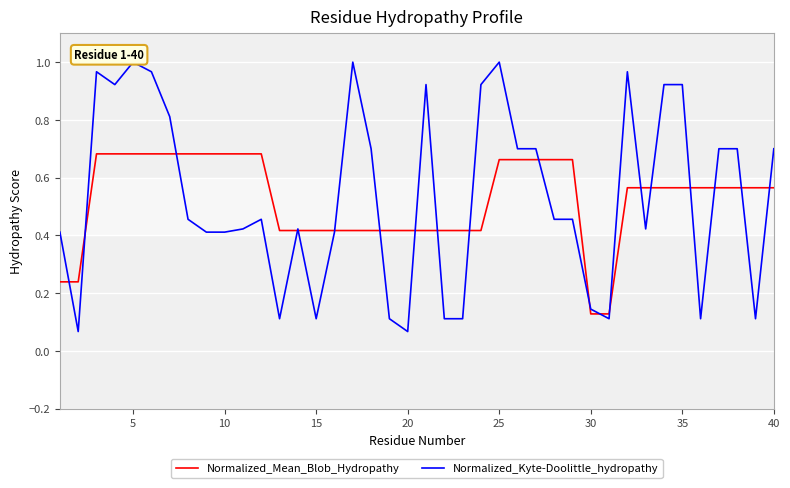

Rank the series by their maximum value, from highest to lowest.

Normalized_Kyte-Doolittle_hydropathy, Normalized_Mean_Blob_Hydropathy